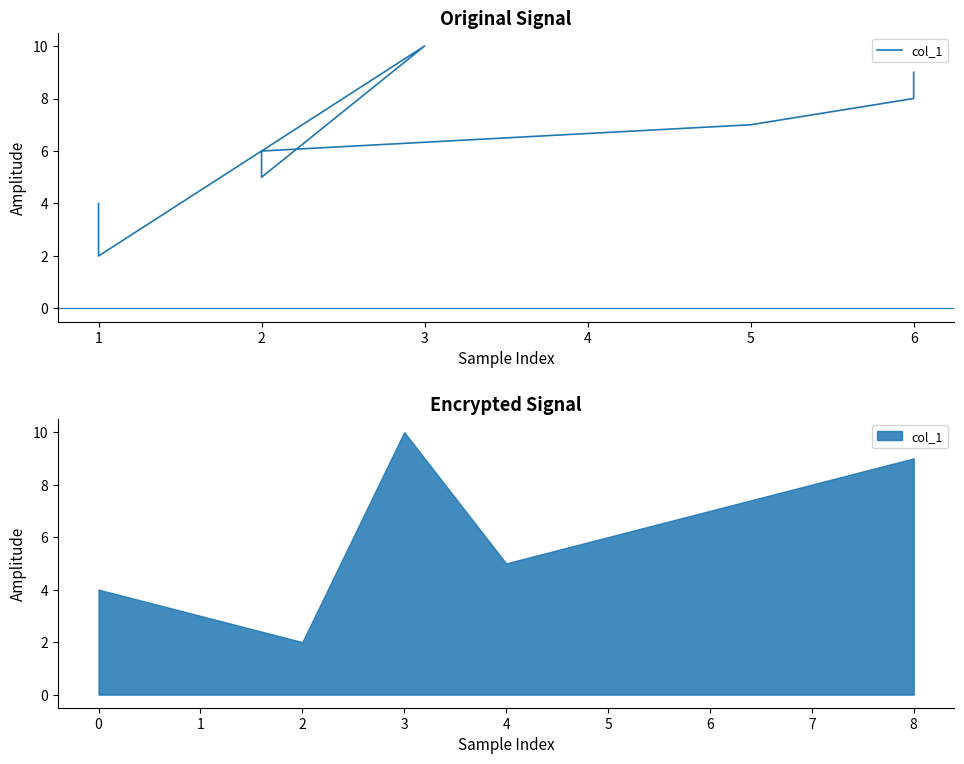

Which label corresponds to the smallest value in the chart?

1